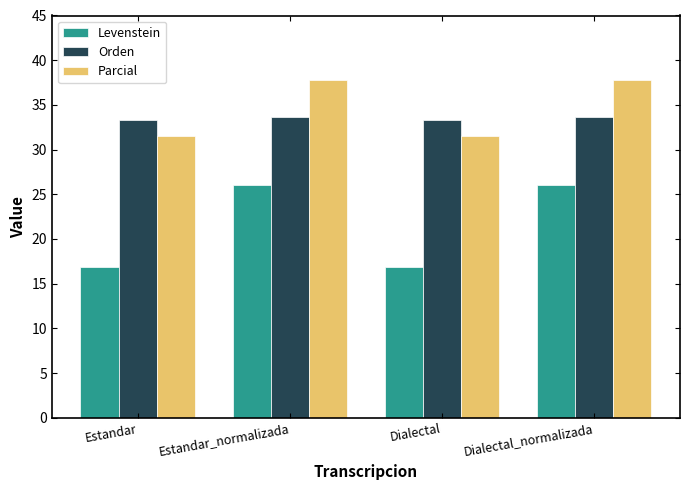

What is the difference between the highest and lowest values at Dialectal_normalizada?

11.7